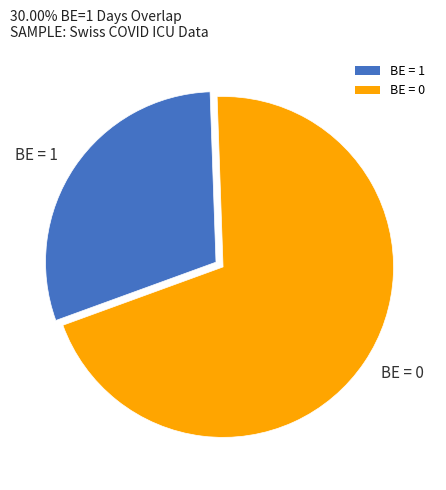

The BE = 1 slice represents 30% of the pie. True or false?

True